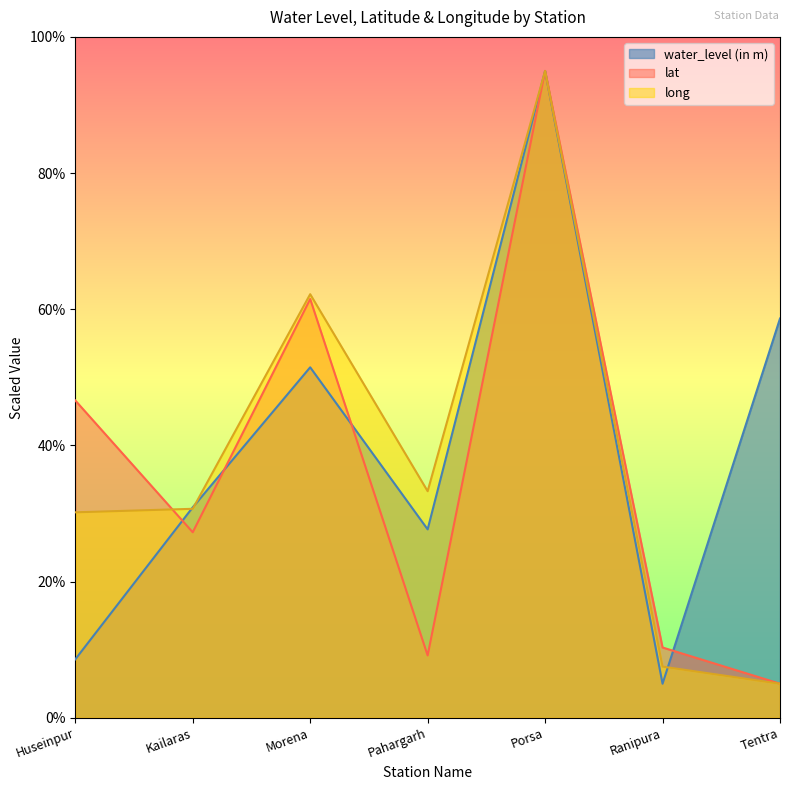

Reading left to right, extract all data points from this chart.

water_level (in m): 8.6	30.9	51.5	27.7	95.0	5.0	58.6
lat: 46.6	27.2	61.5	9.2	95.0	10.3	5.0
long: 30.2	30.7	62.2	33.3	95.0	7.5	5.0